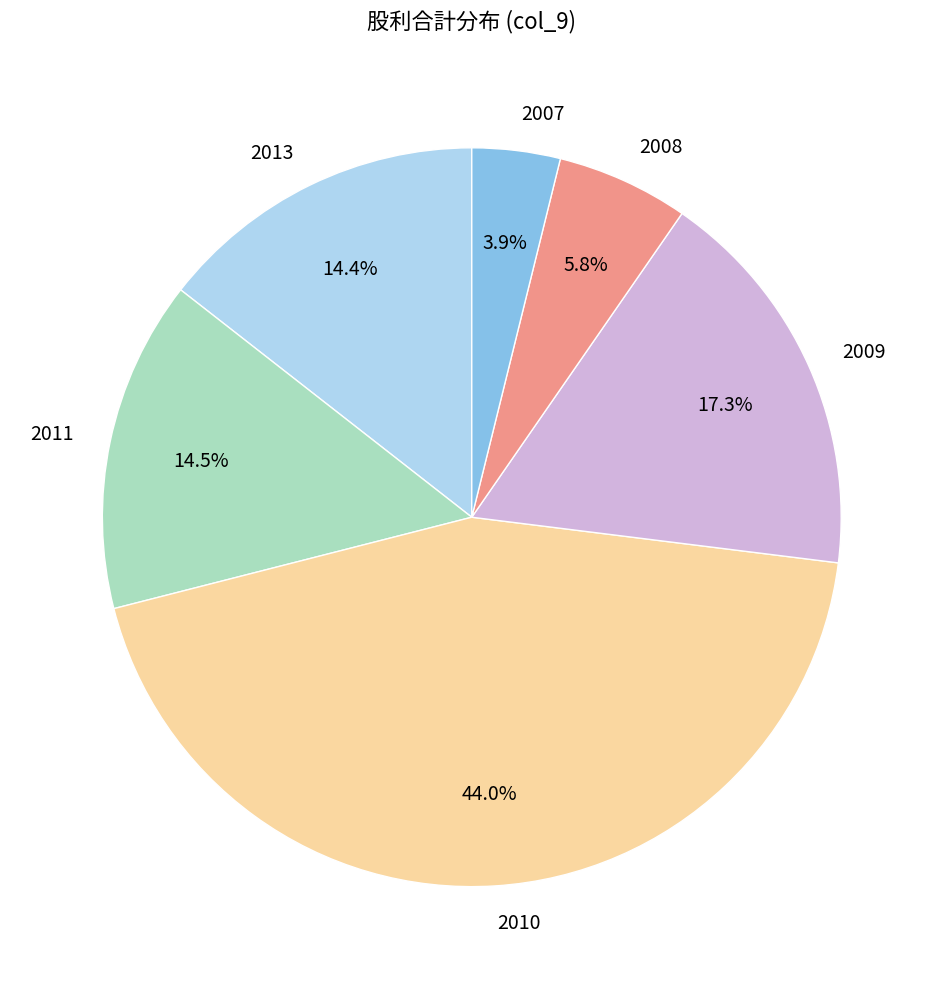

Is there any slice that represents more than half of the pie?

No